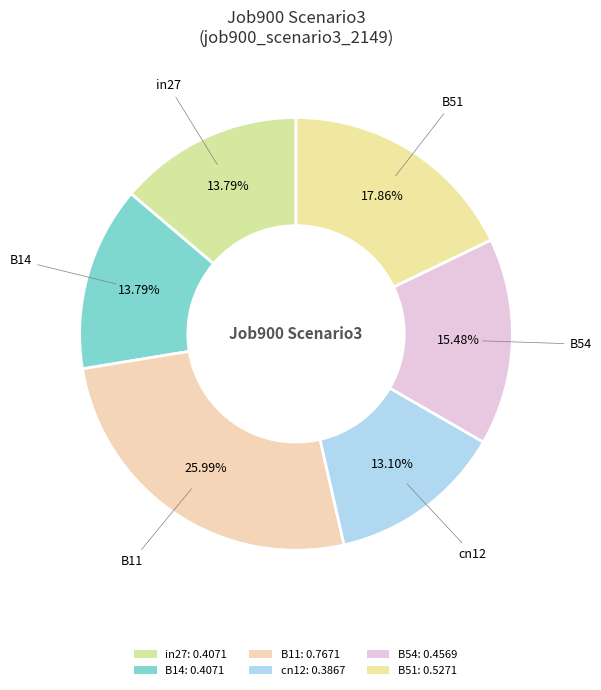

How many slices are in this pie chart?

6